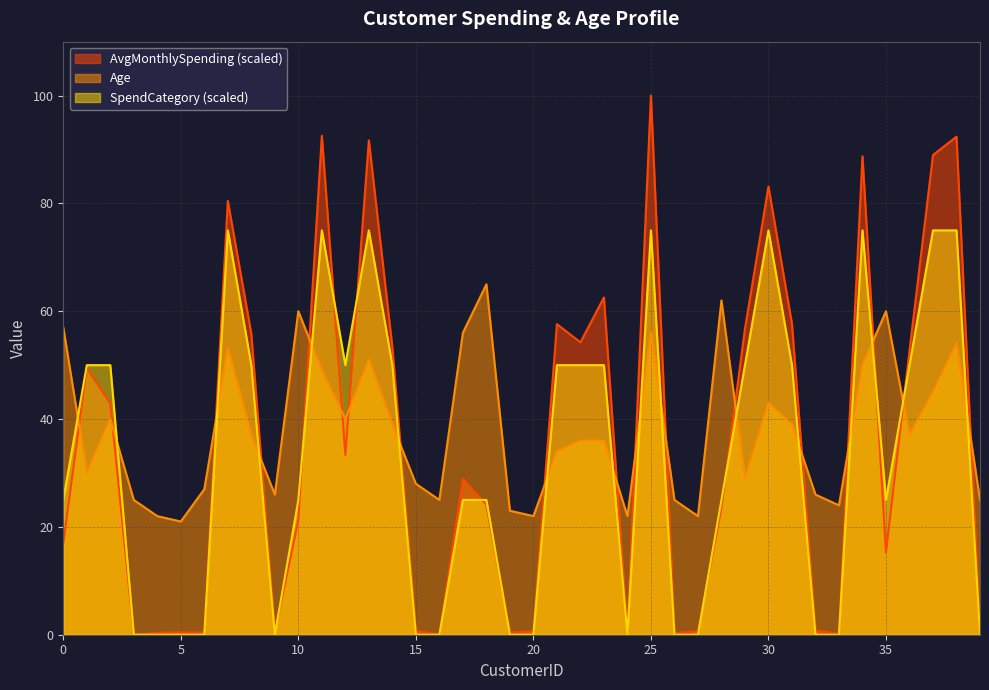

List the series in order of their overall mean, highest first.

Age, AvgMonthlySpending (scaled), SpendCategory (scaled)